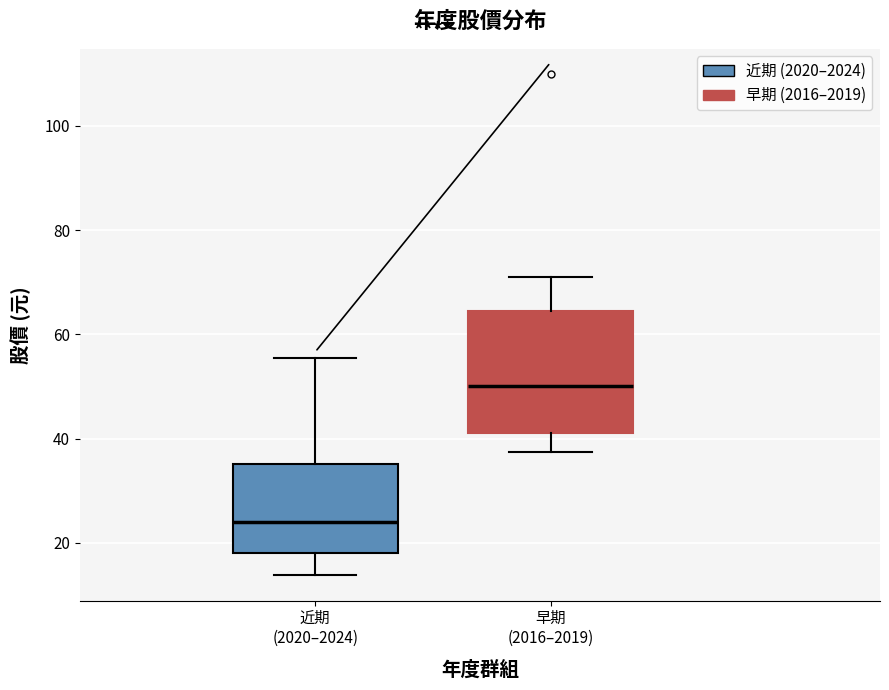

Which box has the highest median line?

早期 (2016–2019)